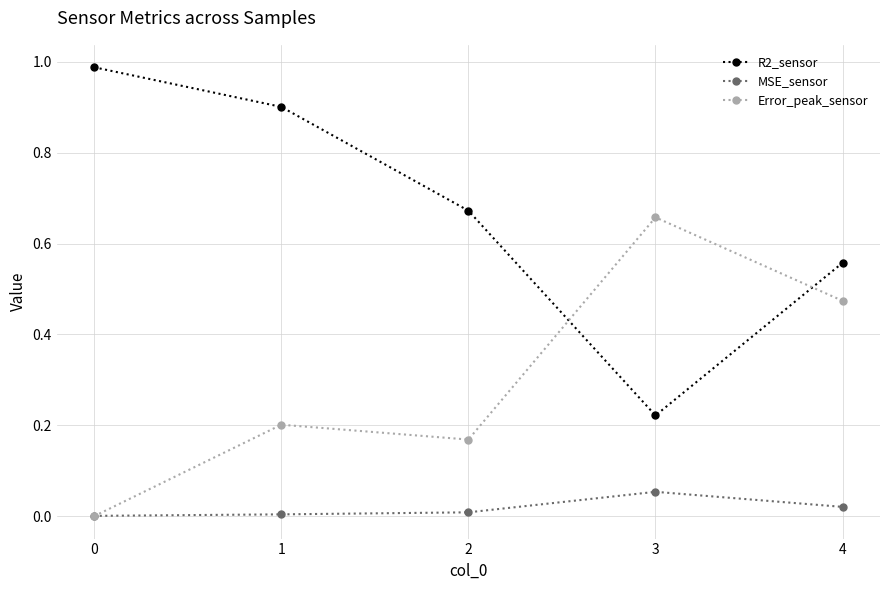

Which series has the widest spread of values?

R2_sensor